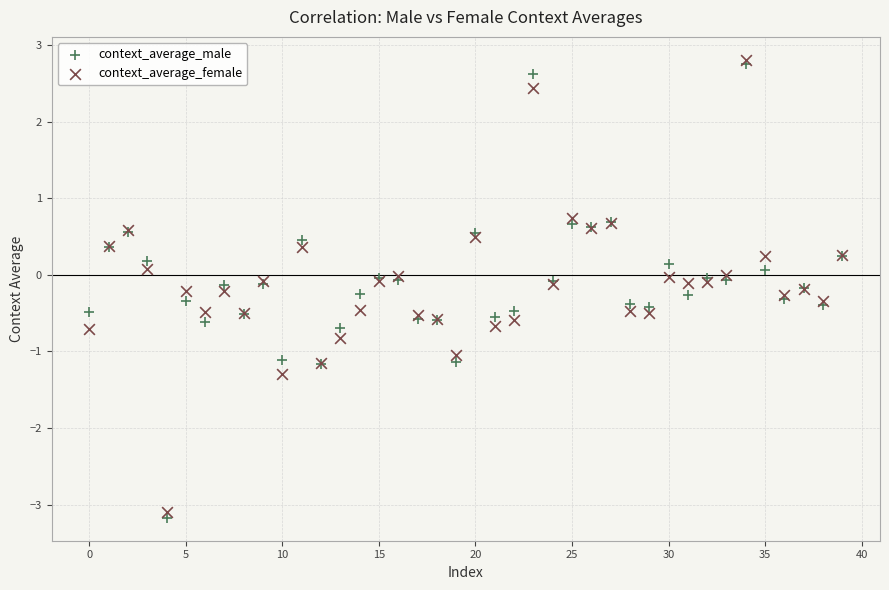

Which series reaches the maximum Y coordinate?

context_average_female